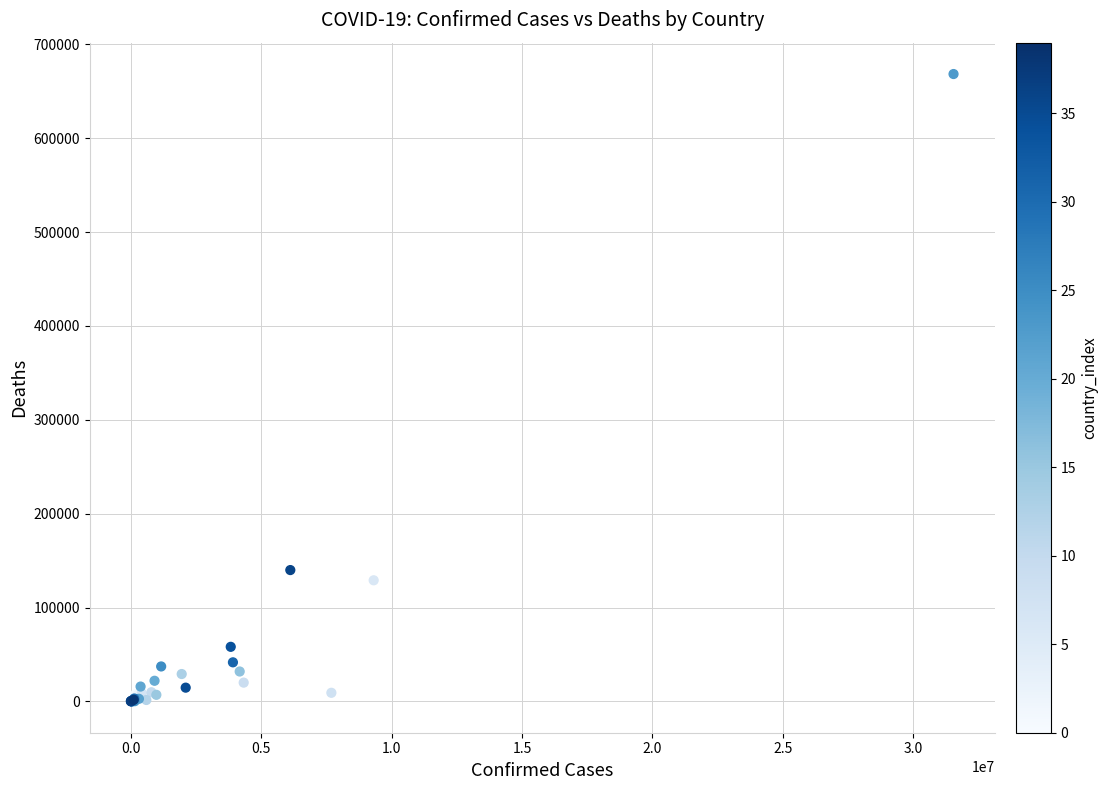

What Y value in the scatter plot is closest to 334187?

139894